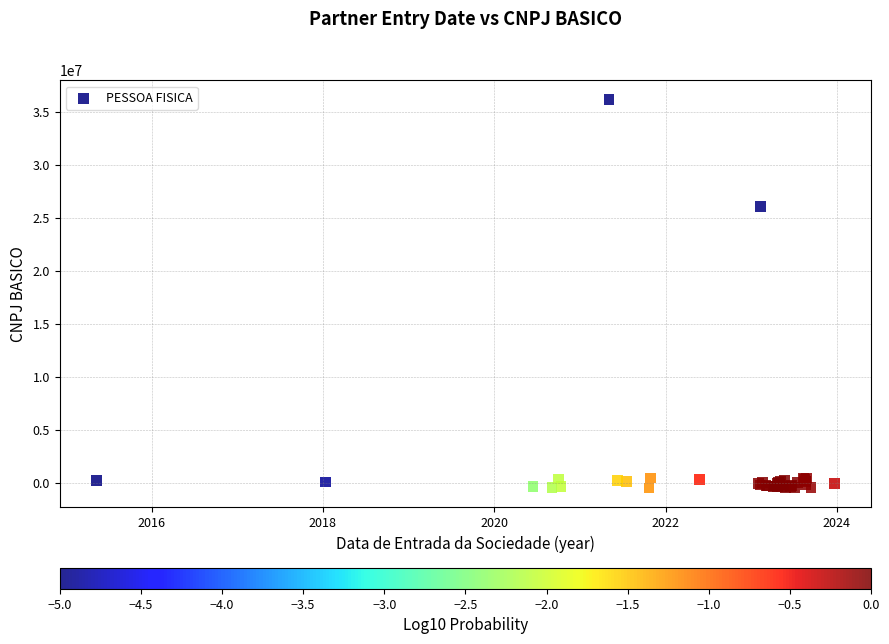

What Y value in the scatter plot is closest to 17846749?

26107219.1